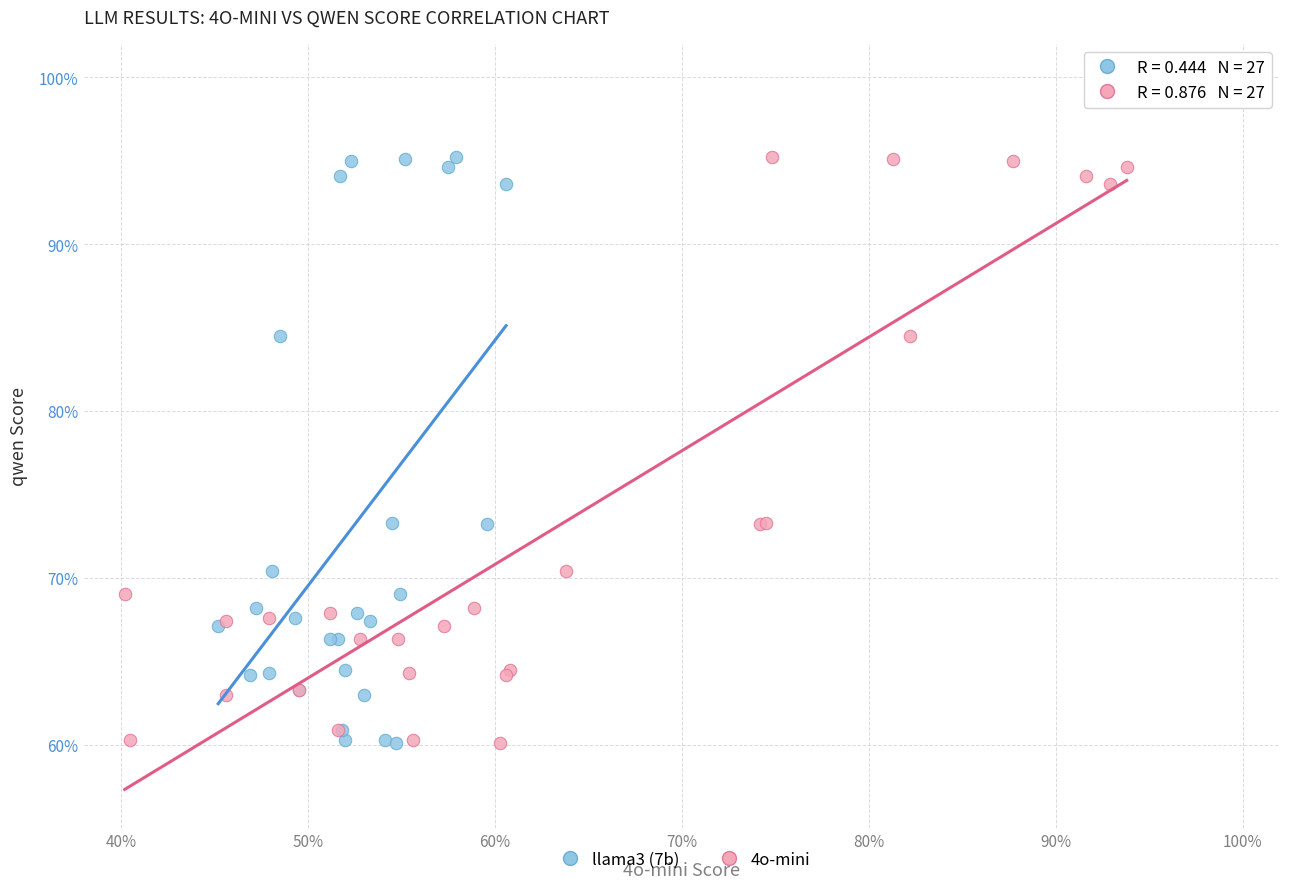

What are all the series names shown in the legend?

llama3 (7b), 4o-mini